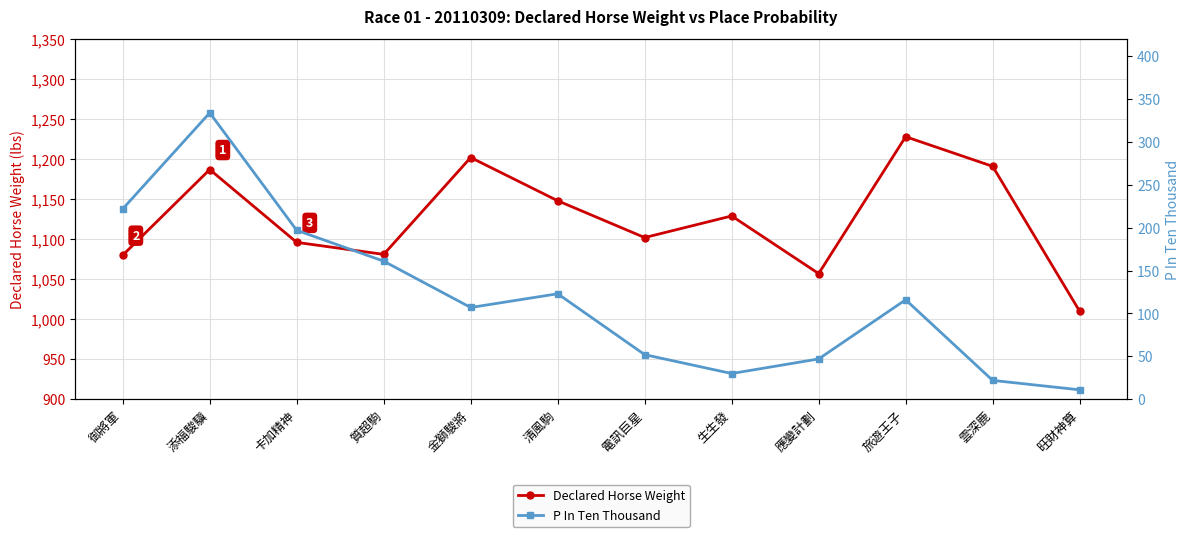

Rank the series by their average value, from lowest to highest.

P In Ten Thousand, Declared Horse Weight